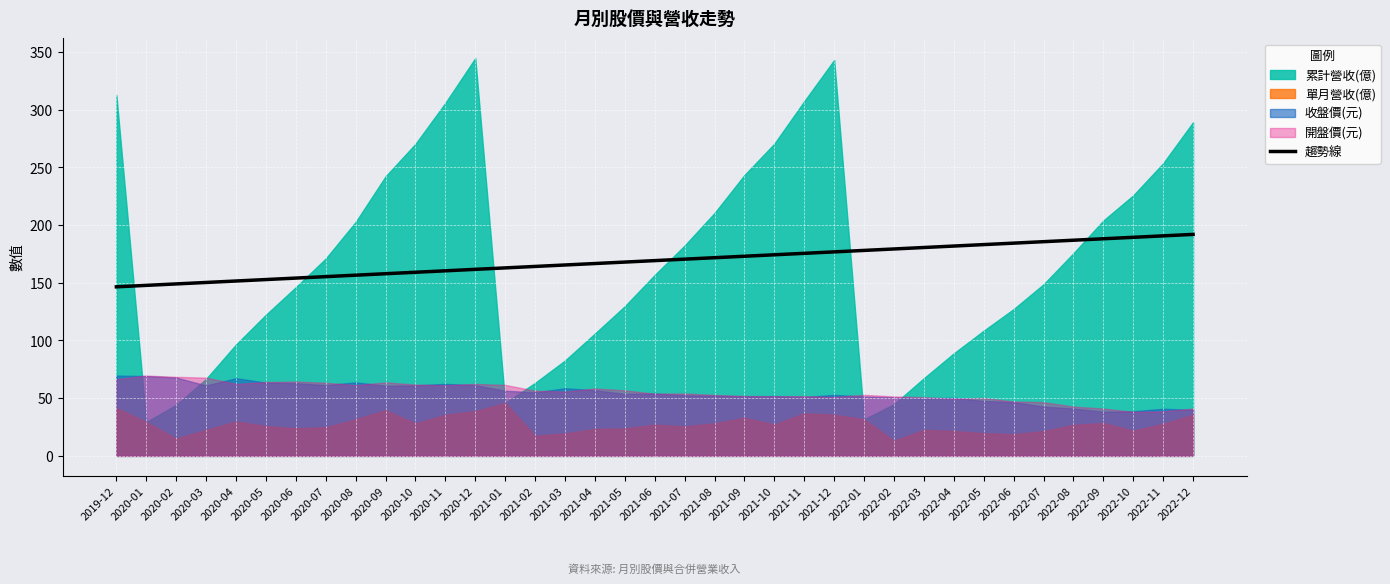

What is the label of the 27th point from the left?

2022-02